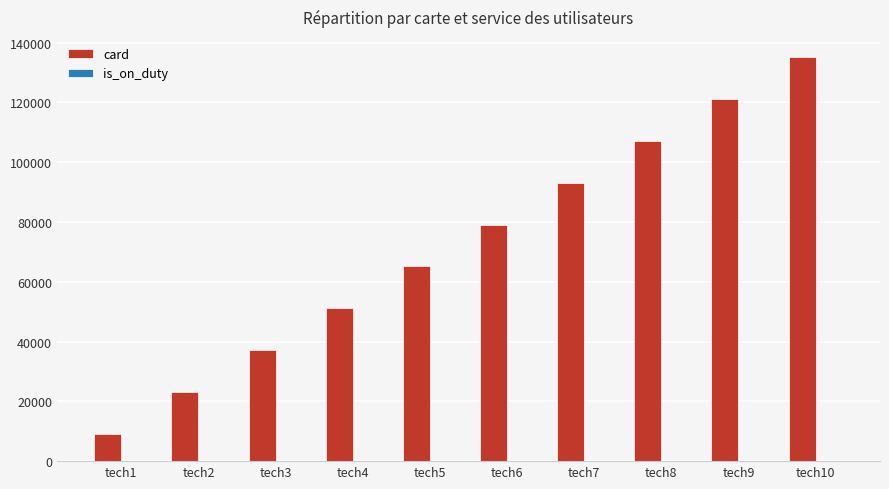

What is the greatest value displayed?

135131